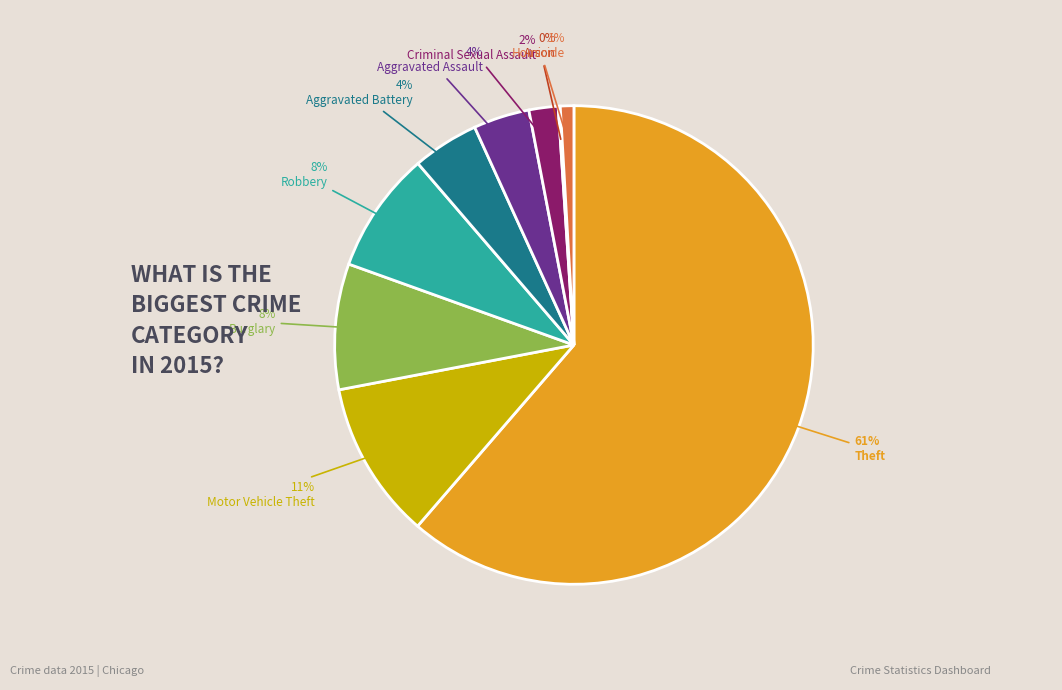

To the nearest percent, what is the difference between the Criminal Sexual Assault and Homicide slice percentages?

1%